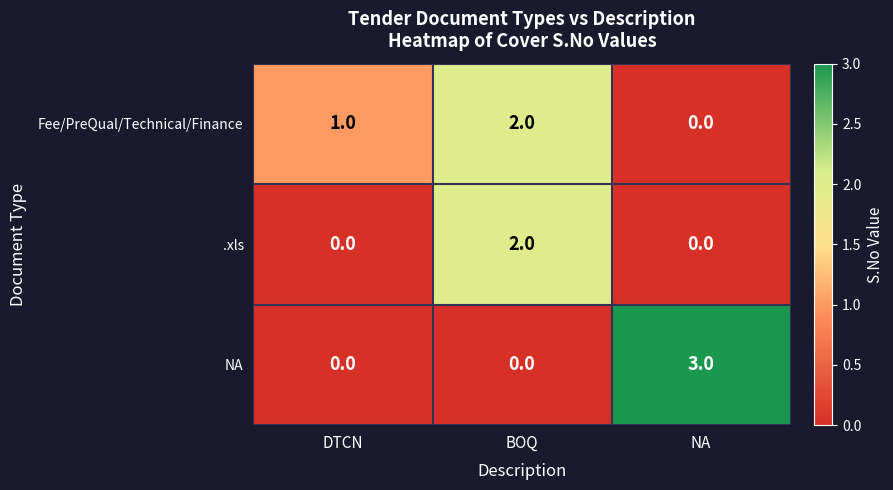

Count the NA values in the range 0 to 3.

3